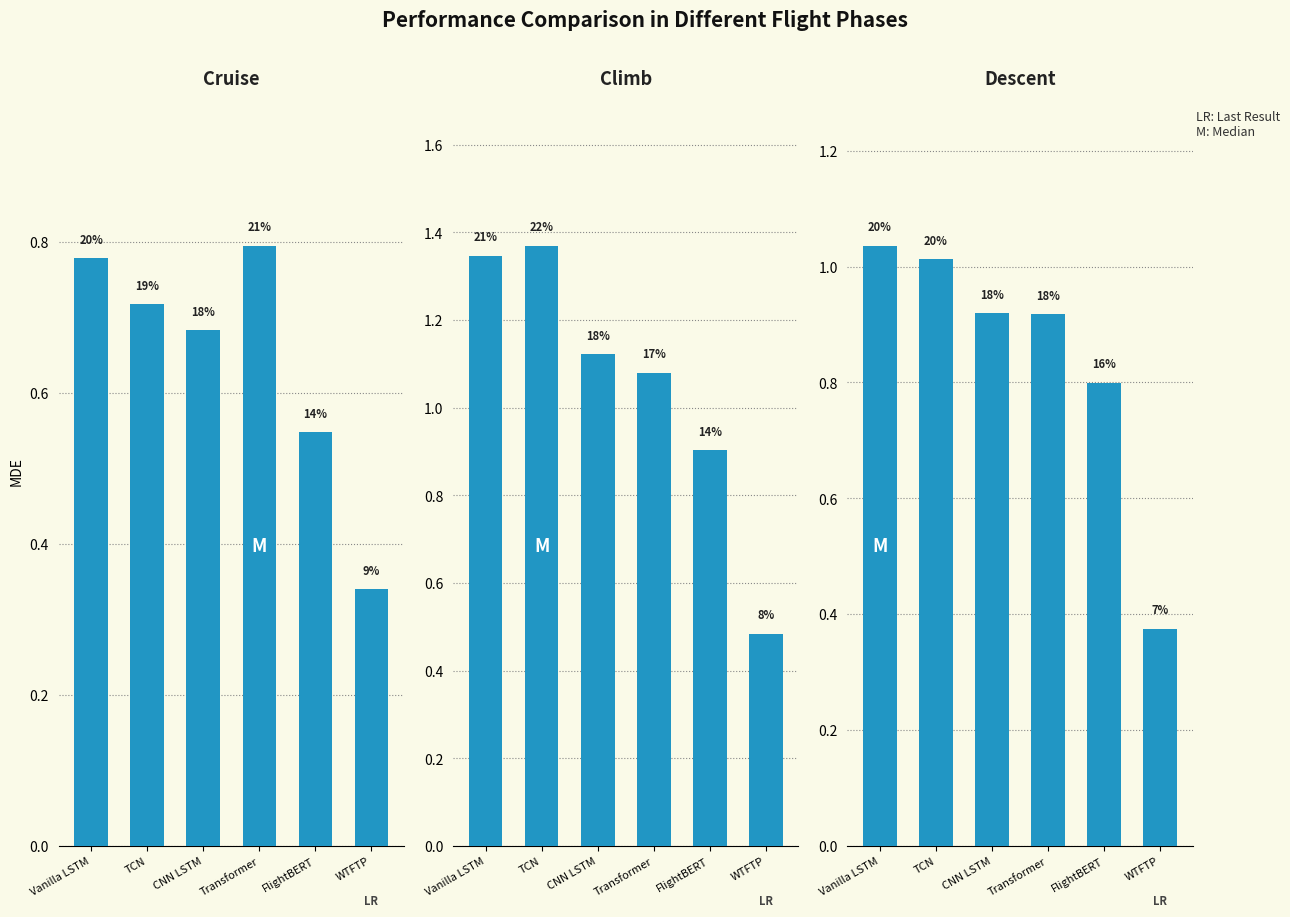

What is the greatest value displayed?

1.4